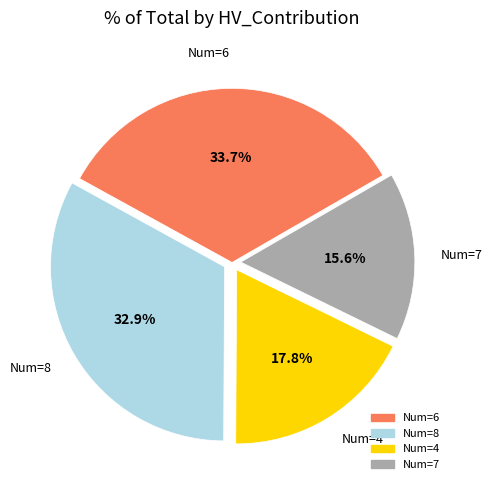

Rank the categories by value from highest to lowest.

Num=6, Num=8, Num=4, Num=7